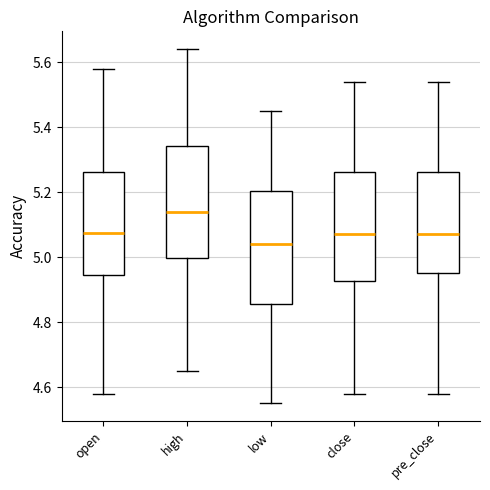

Where does the lower whisker of the box for low end on the y-axis? The values are not printed on the chart, so give them approximately, as read against the axis.

4.56